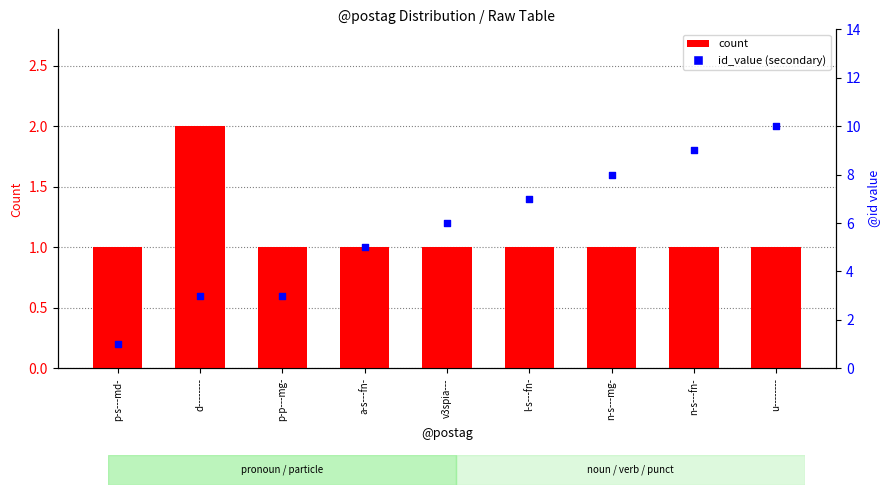

Which series has the largest total across all categories?

id_value (secondary)